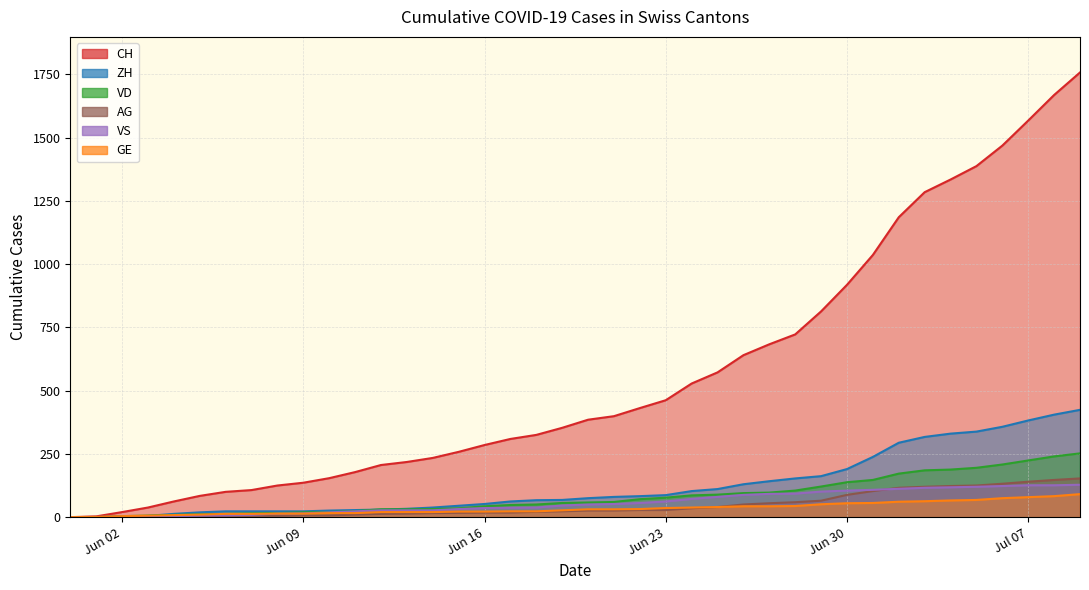

Which series has the largest range (max minus min)?

CH